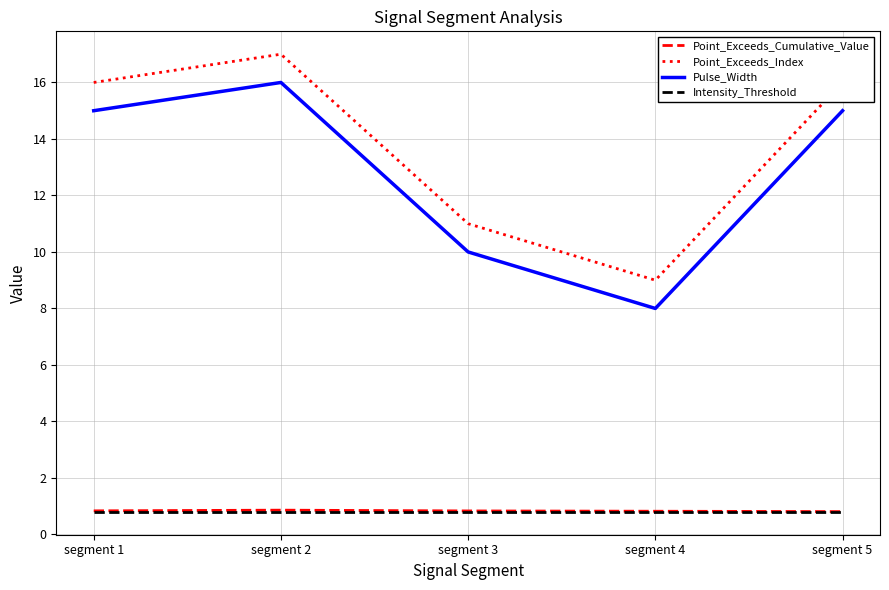

Which category has the highest value across all series?

segment 2